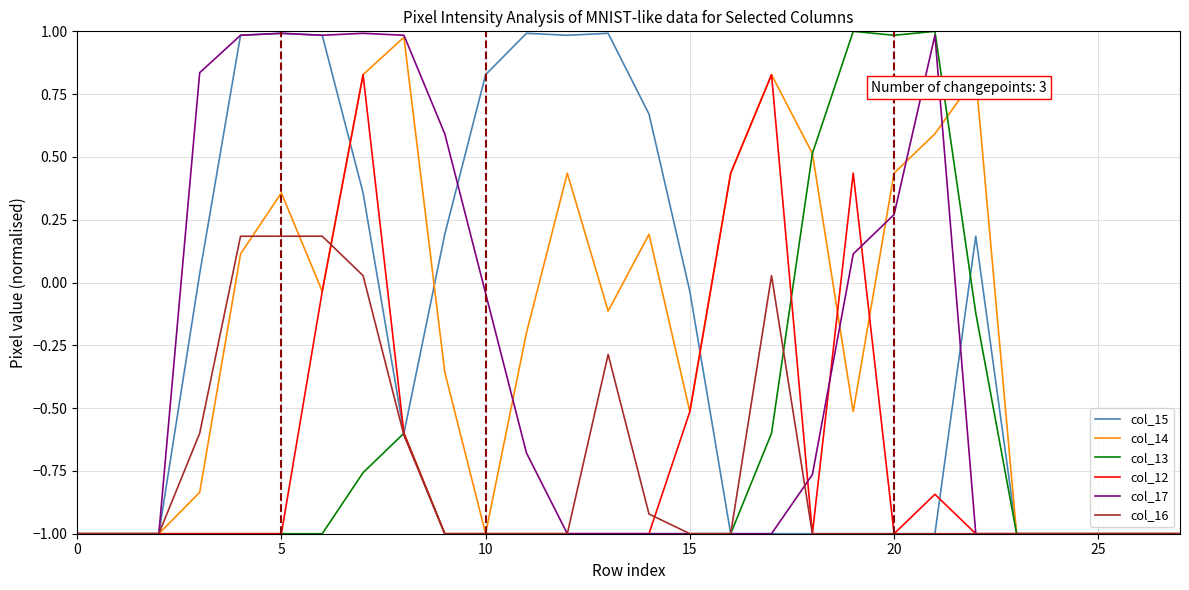

How many lines are shown in the chart?

6